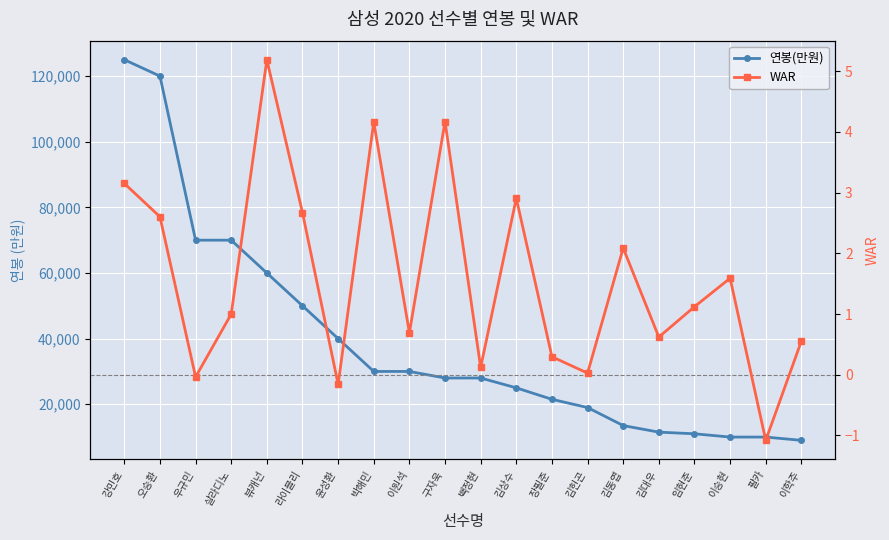

What is the sum of all 연봉(만원) values?

781500.0